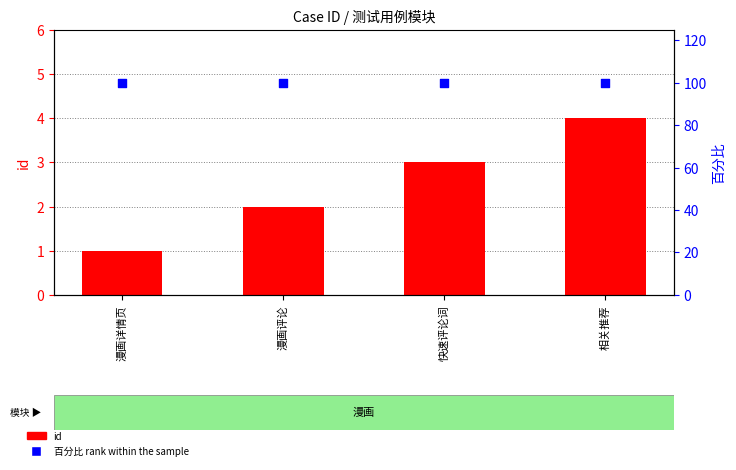

What is the total value across all series at 漫画详情页?

101